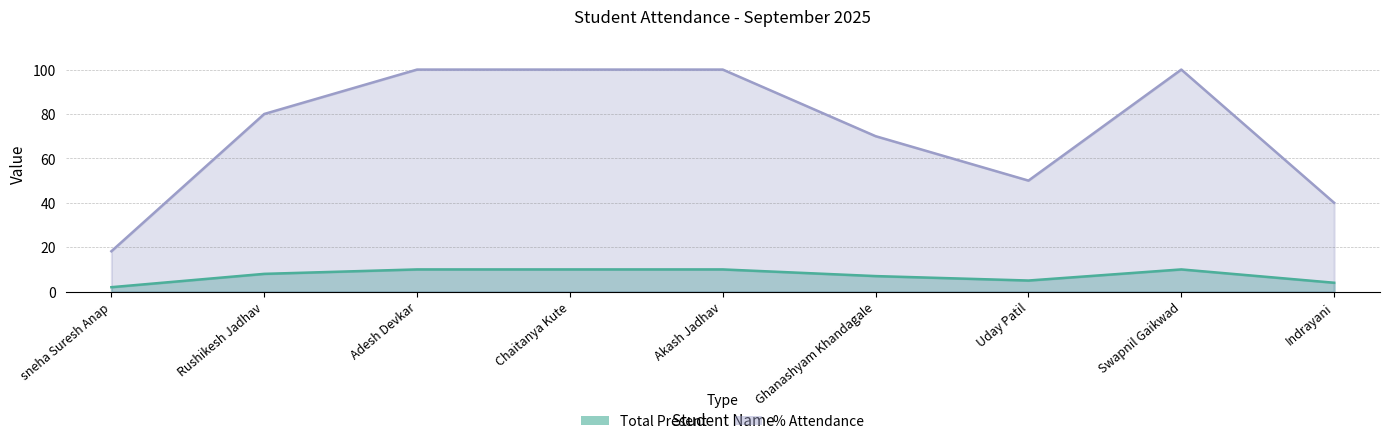

At how many categories does at least one series exceed 98?

4